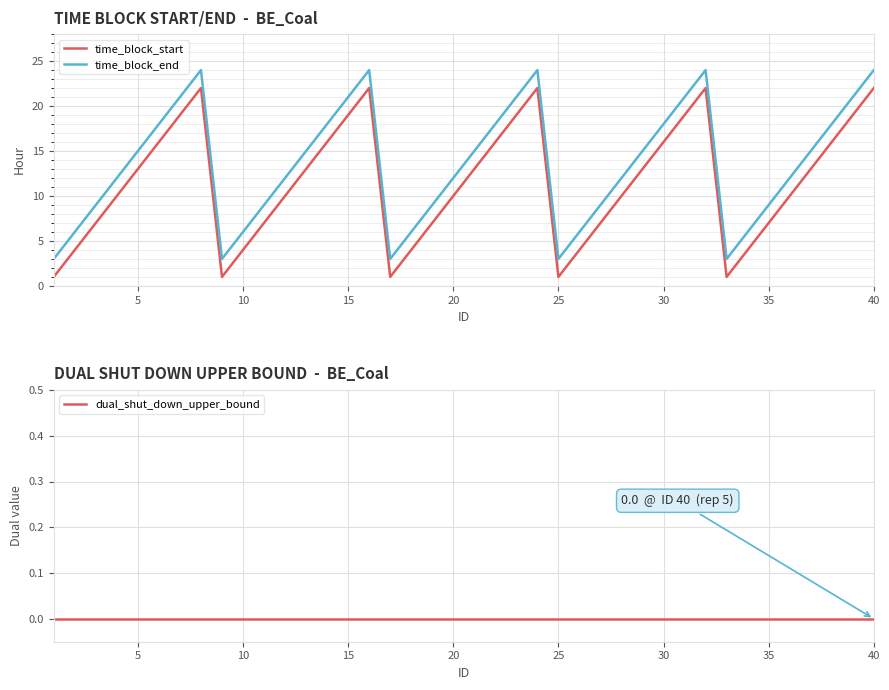

Which series has the largest total across all categories?

time_block_end